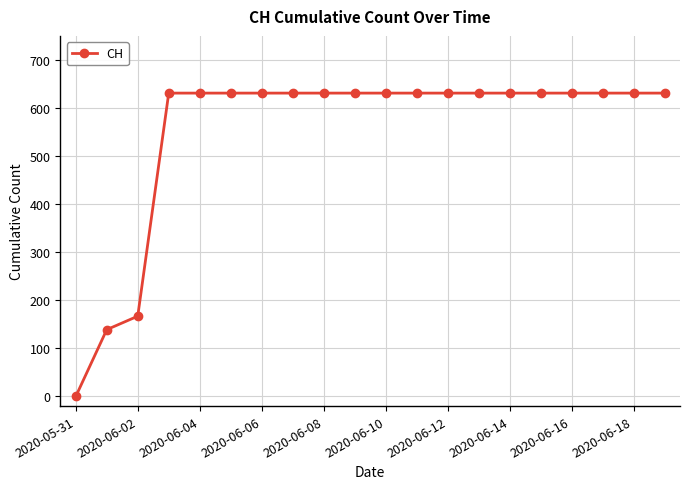

How many distinct data groups are displayed?

1